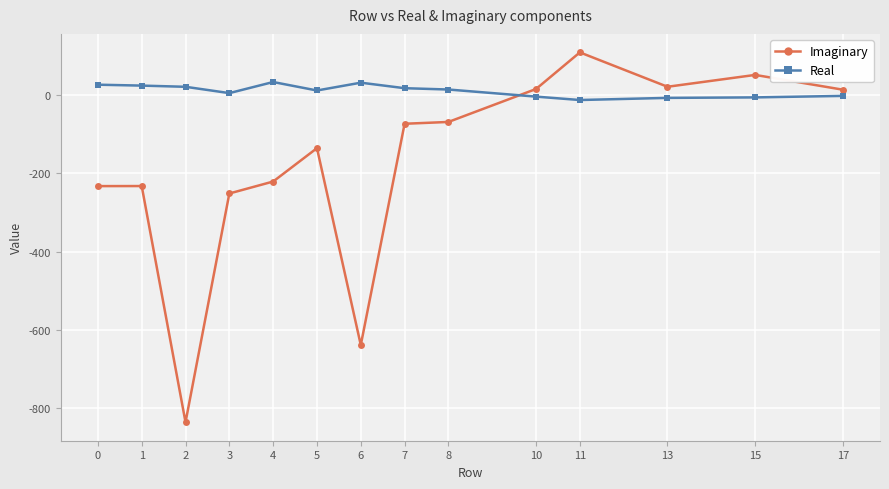

Where is the first local minimum for Imaginary?

2